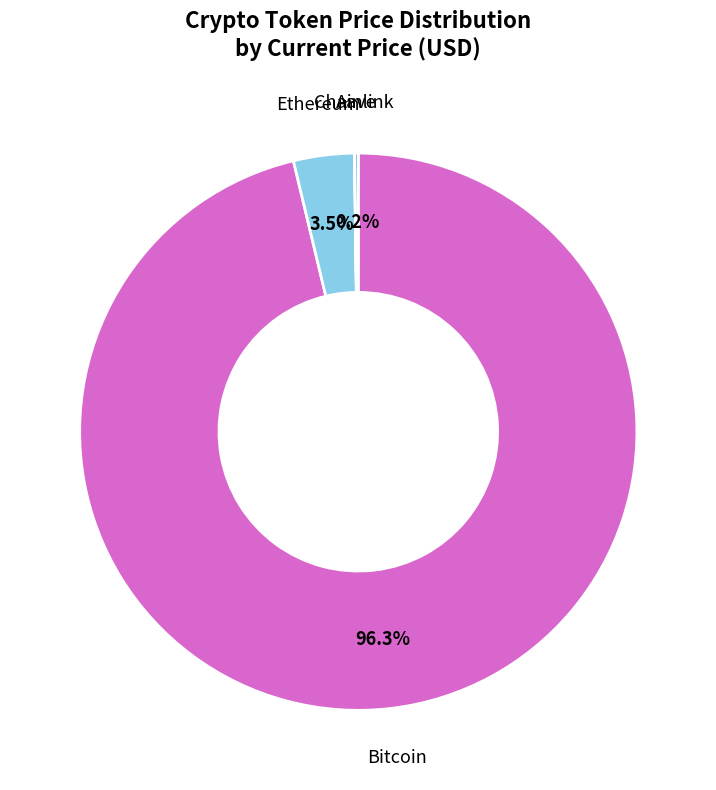

Does any single category account for the majority?

Yes